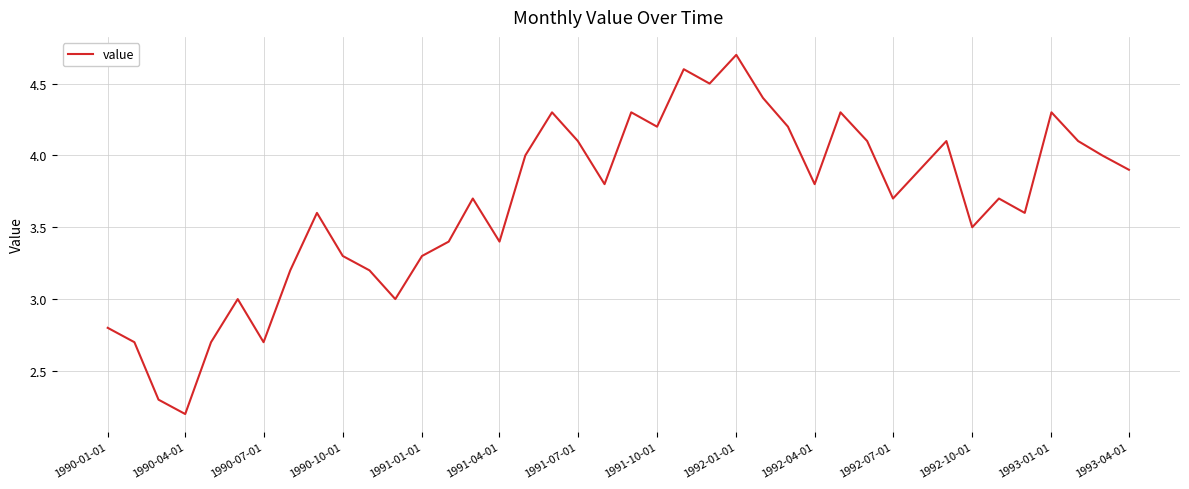

What is the difference between the maximum and minimum values?

2.5